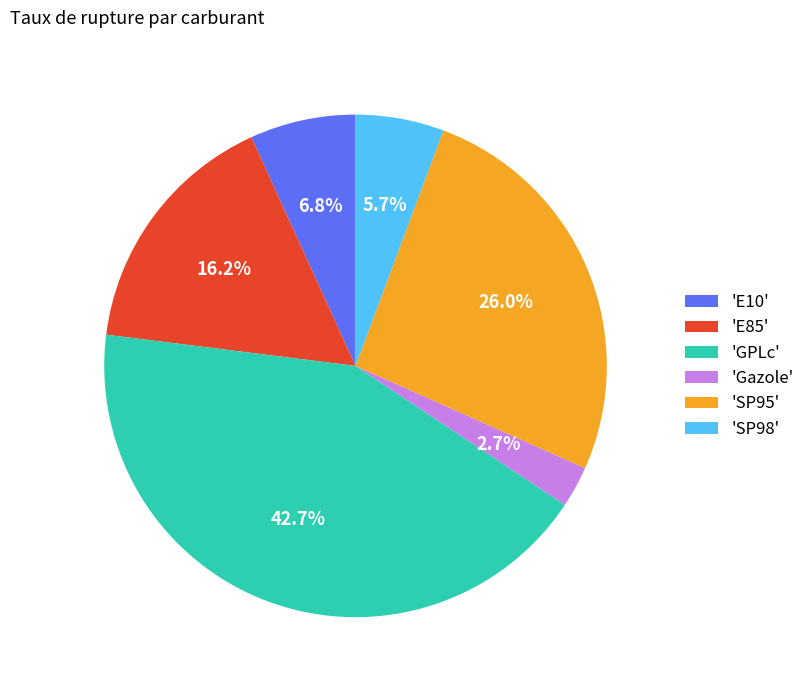

Which category has the biggest portion of the pie?

'GPLc'